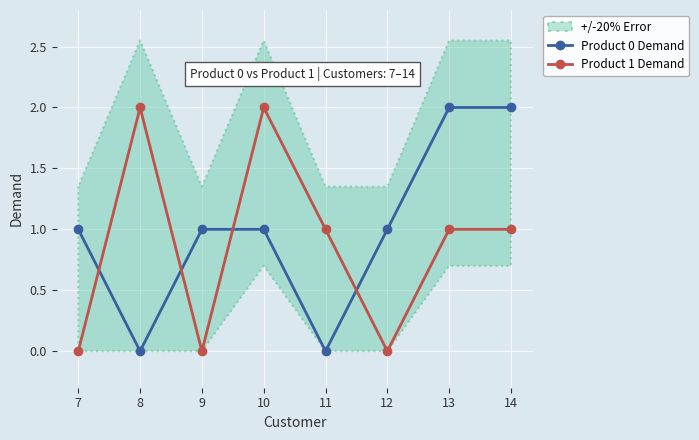

Between 7 and 11, which series saw the biggest shift?

Product 0 Demand